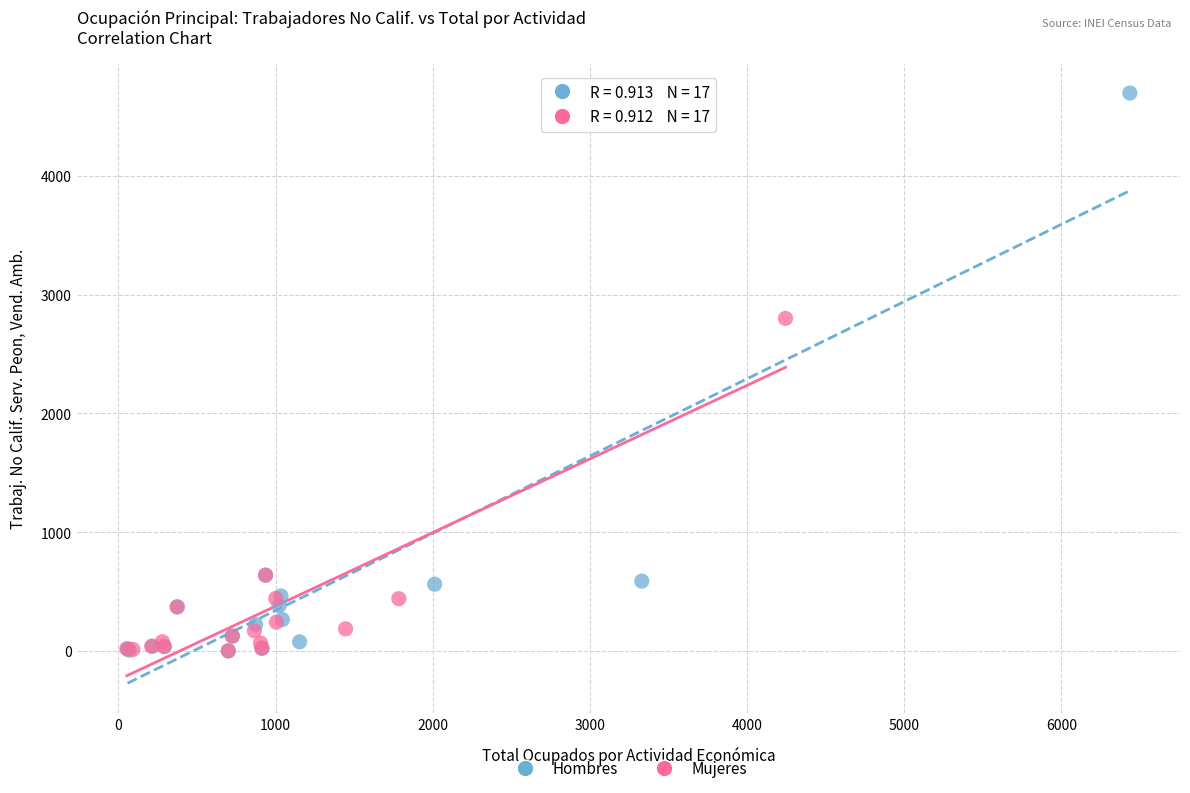

Which series has the widest spread of Y values?

Hombres